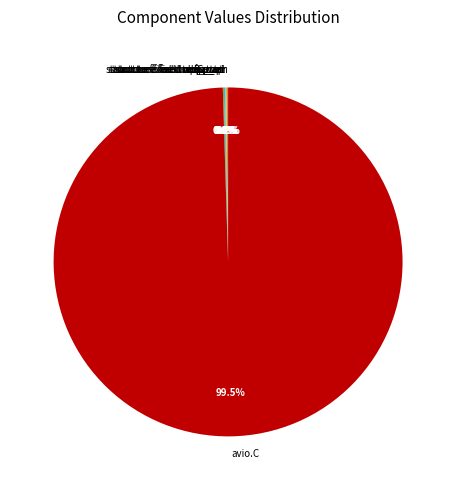

Is there any slice that represents more than half of the pie?

Yes